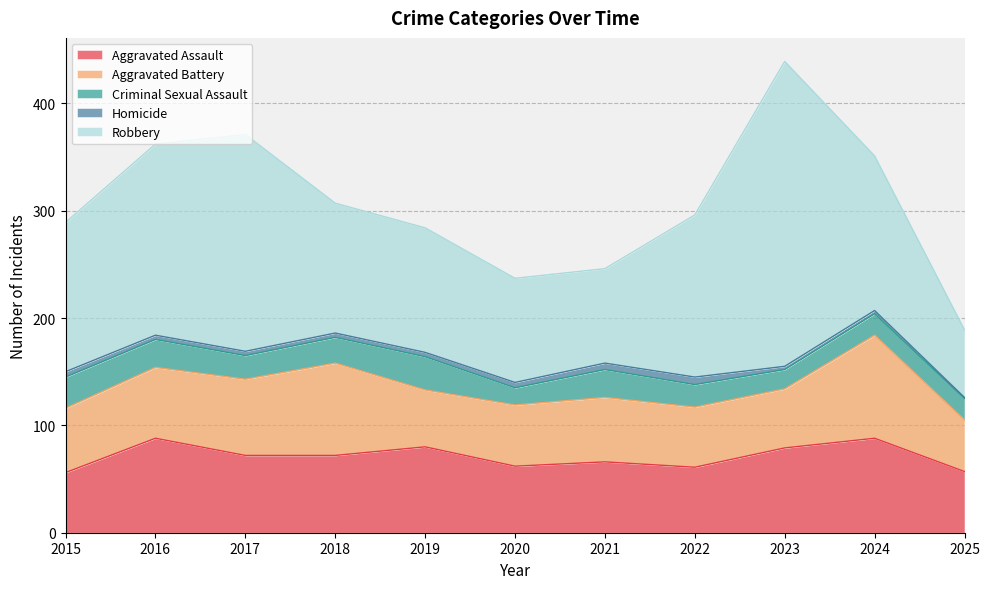

Between 2016 and 2024, which is larger?

2016